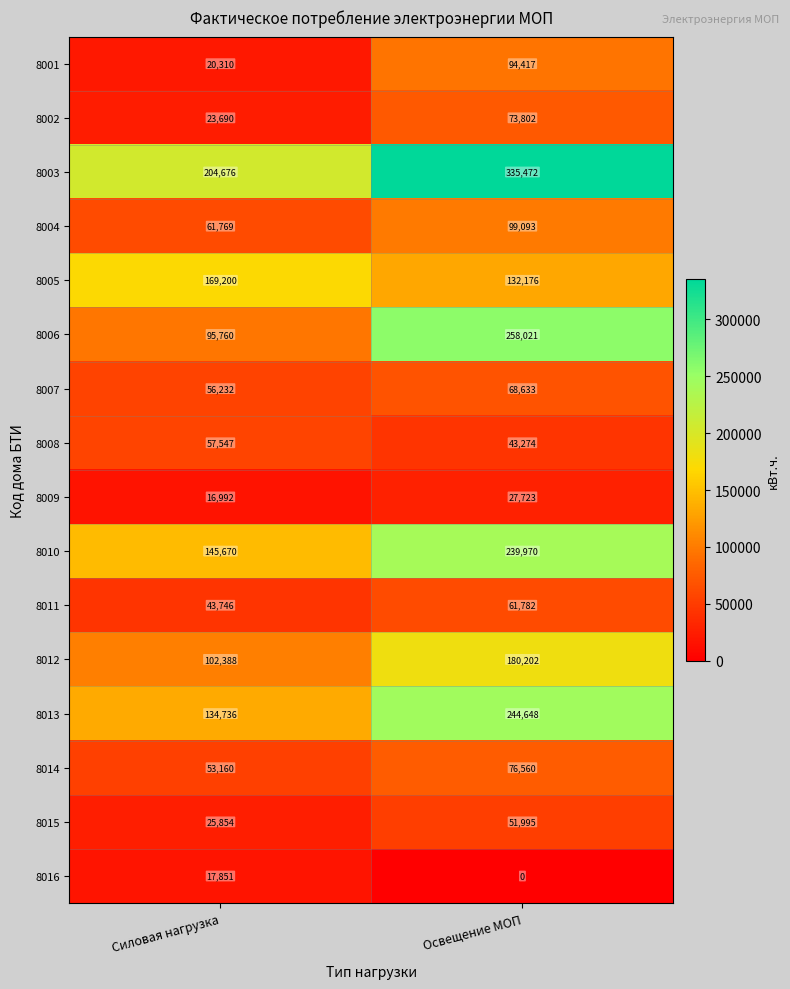

The value of 8009 at Освещение МОП is 48004. True or false?

False